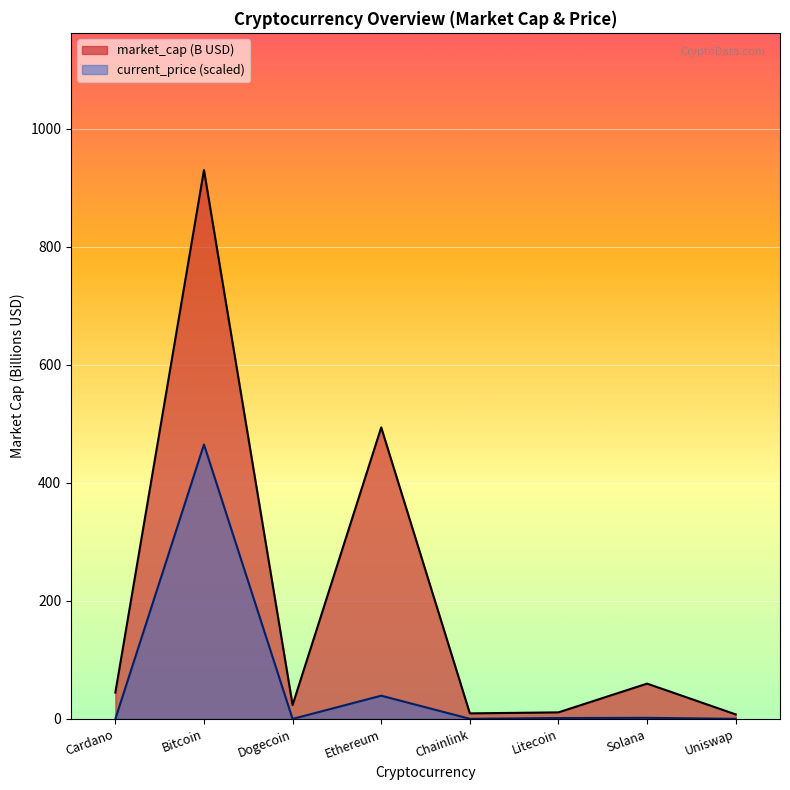

List the series in order of their overall mean, lowest first.

current_price (scaled), market_cap (B USD)